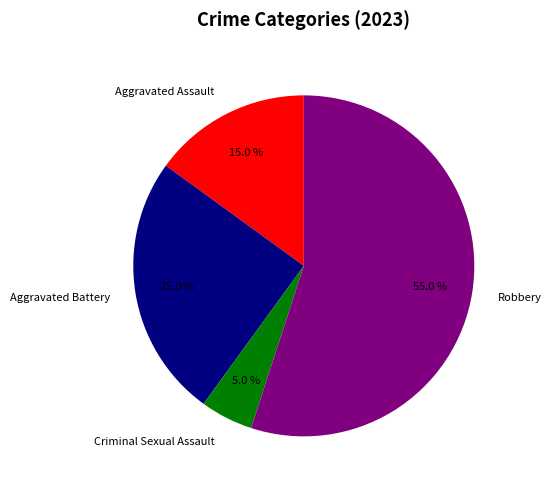

What is the ratio of the value at Aggravated Assault to the value at Robbery?

0.3